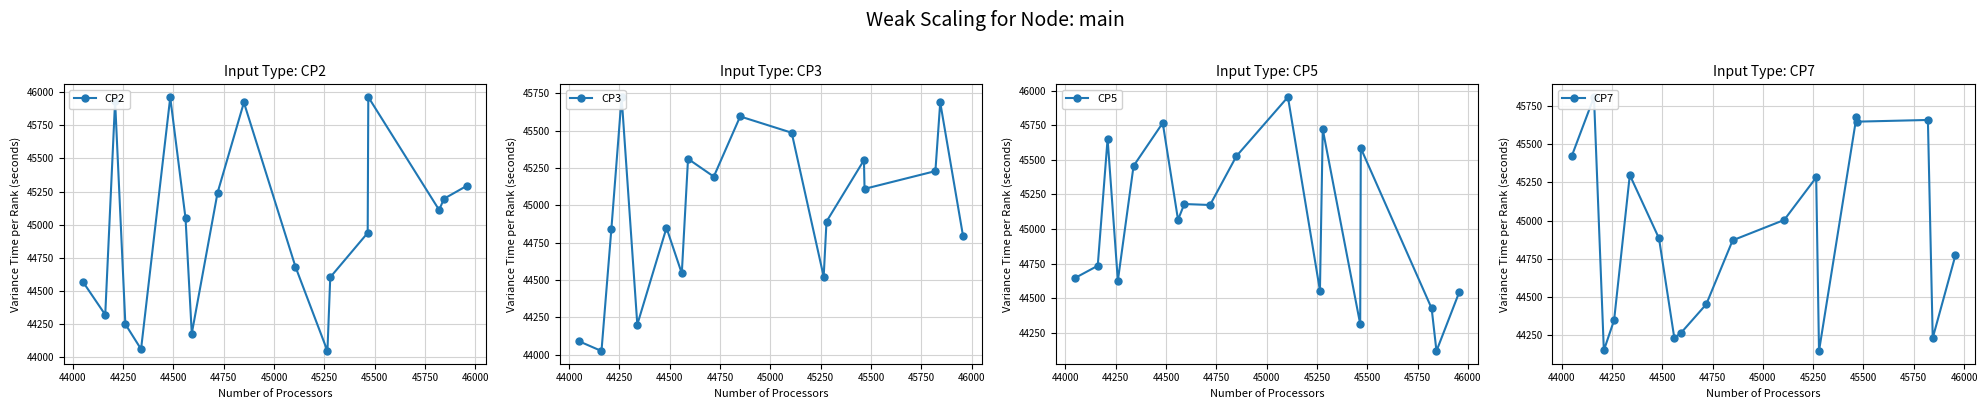

What is the lowest value of the CP2 series?

44046